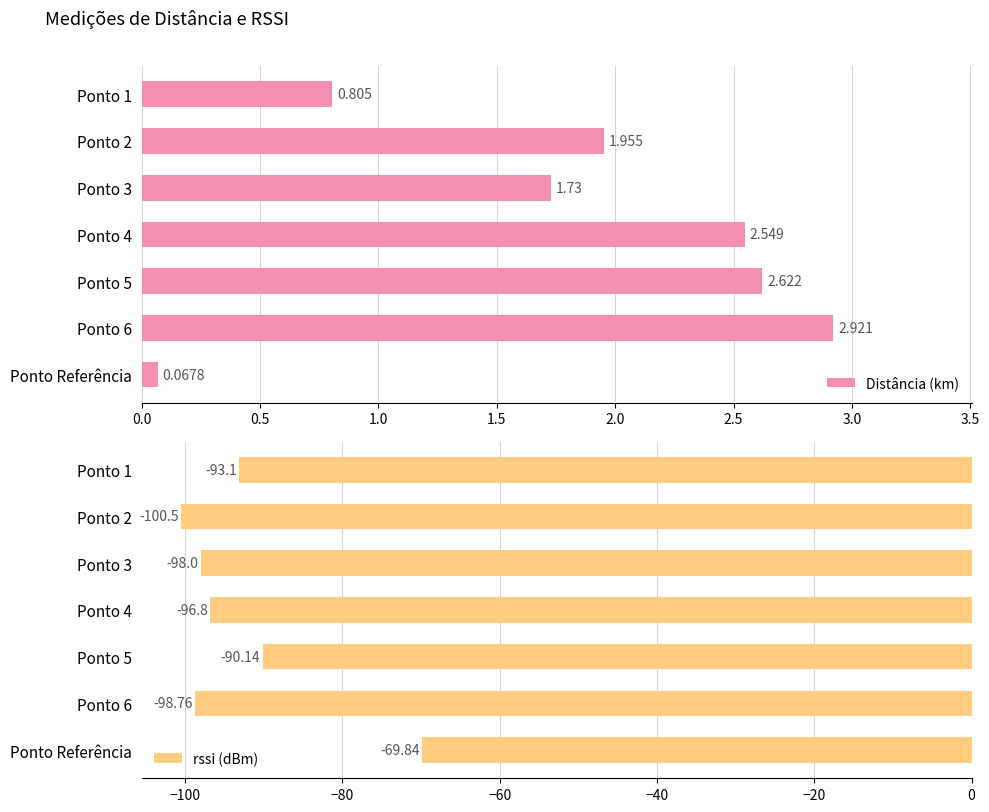

The value of rssi (dBm) at Ponto 3 is -174.9. True or false?

False